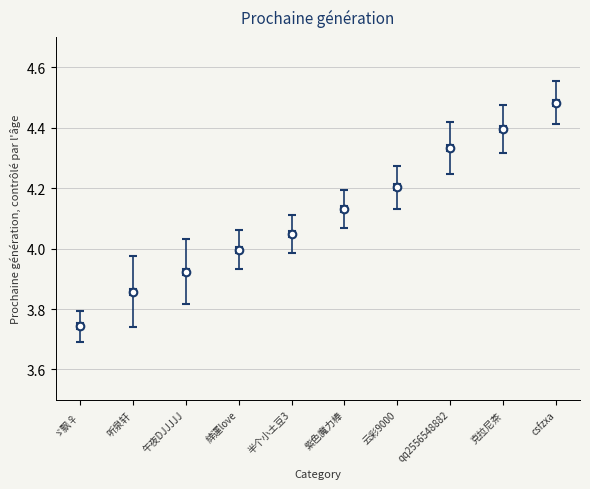

What is the range of Y values (max minus min)?

0.7